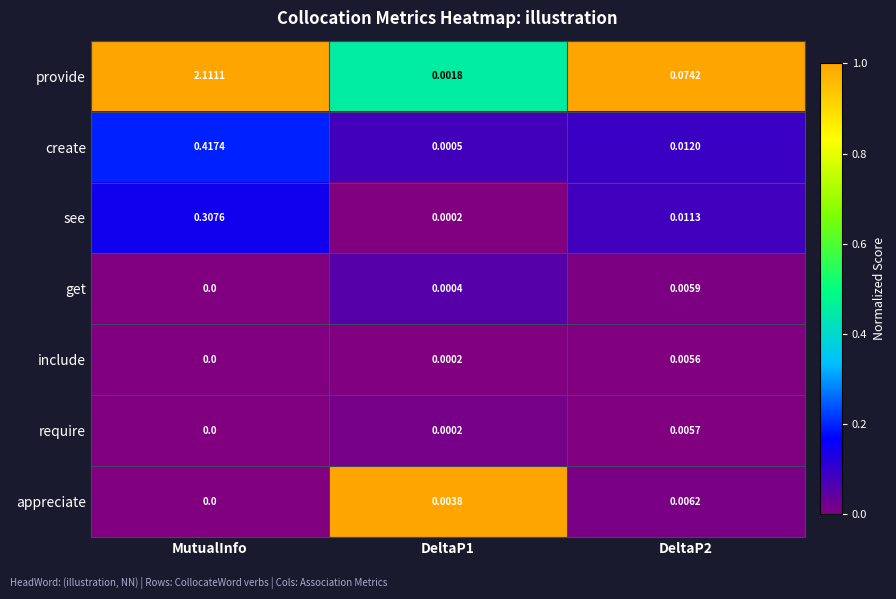

Which label corresponds to the largest value in the chart?

MutualInfo